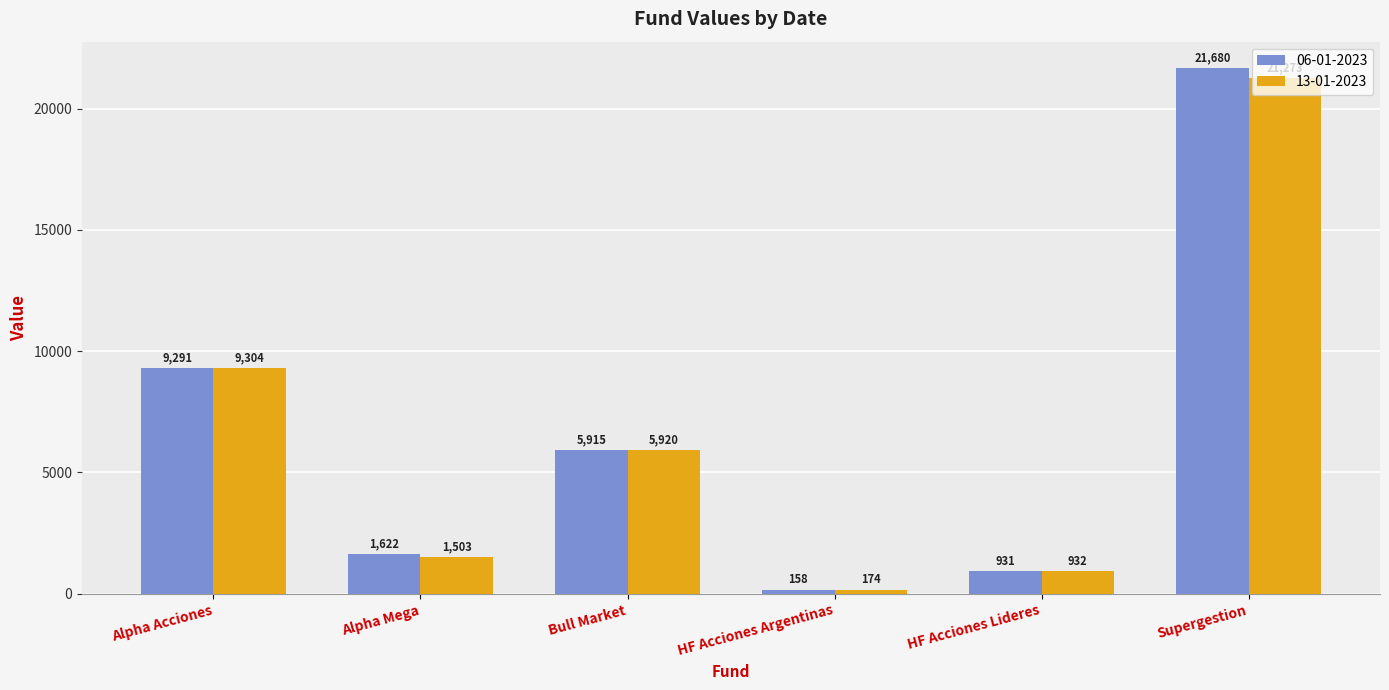

What is the sum of all 13-01-2023 values?

39106.2